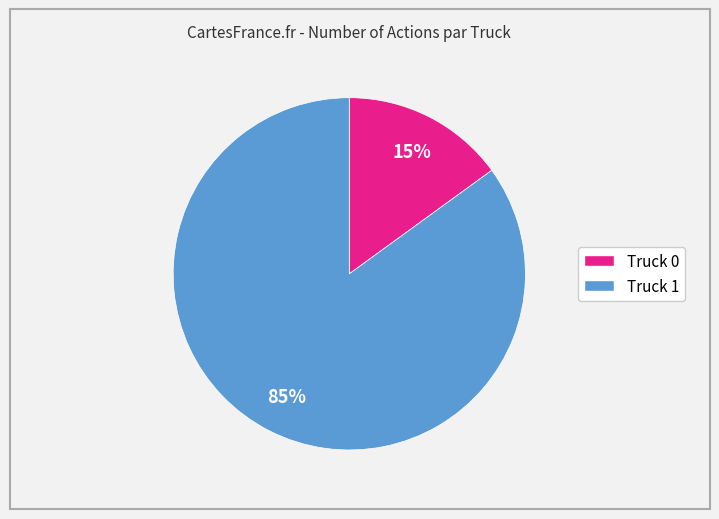

Does any single category account for the majority?

Yes